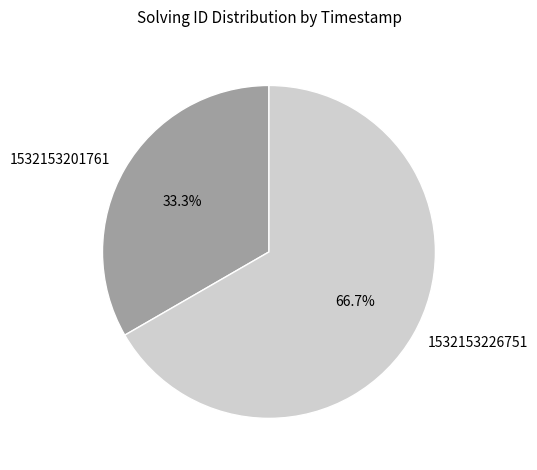

Rank the categories by value from highest to lowest.

1532153226751, 1532153201761